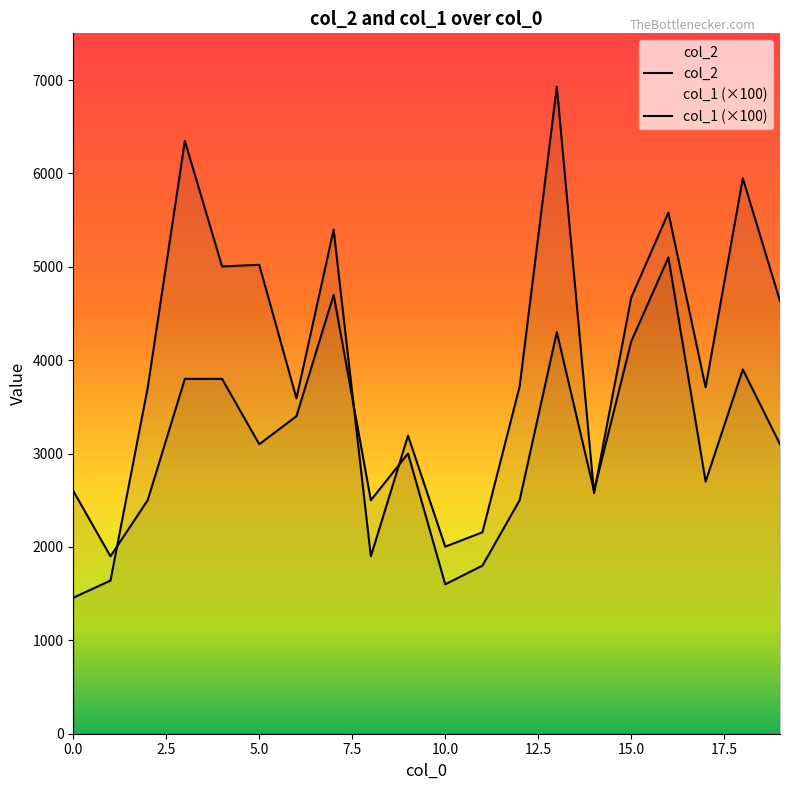

What is the lowest value of the col_2 series?

1456